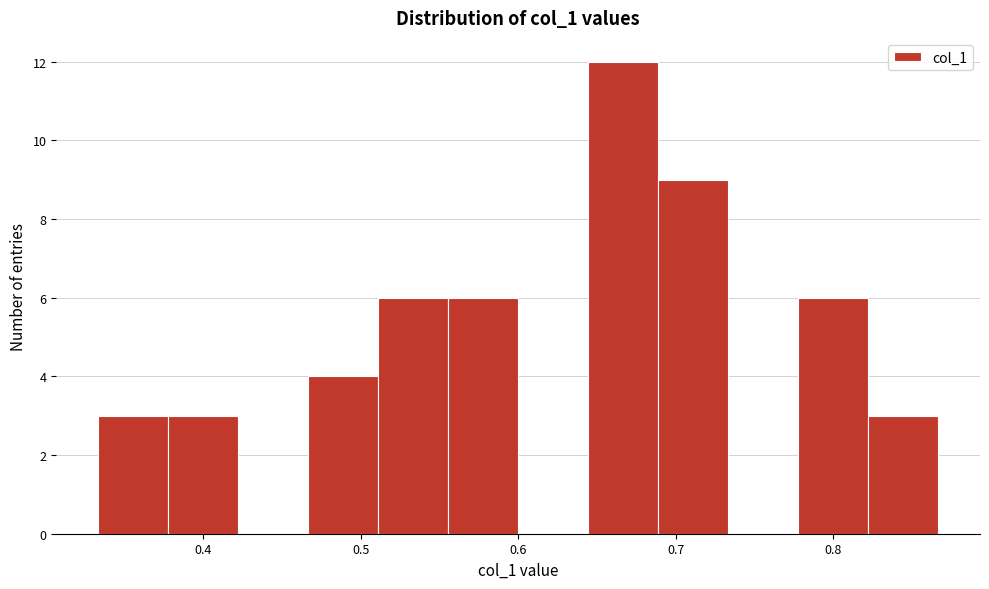

Reading left to right, transcribe this chart: for each bar, give the range it covers on the x-axis and its height. Neither the bar edges nor the heights are printed on the chart, so give them approximately, as read against the axes.

0.33 to 0.38: 3
0.38 to 0.42: 3
0.42 to 0.47: 0
0.47 to 0.51: 4
0.51 to 0.56: 6
0.56 to 0.60: 6
0.60 to 0.64: 0
0.64 to 0.69: 12
0.69 to 0.73: 9
0.73 to 0.78: 0
0.78 to 0.82: 6
0.82 to 0.87: 3